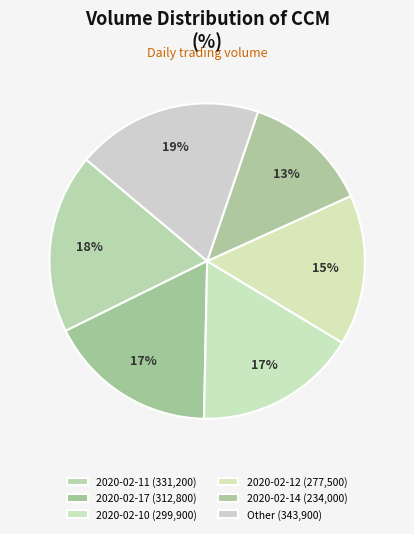

How many segments does this pie chart have?

6